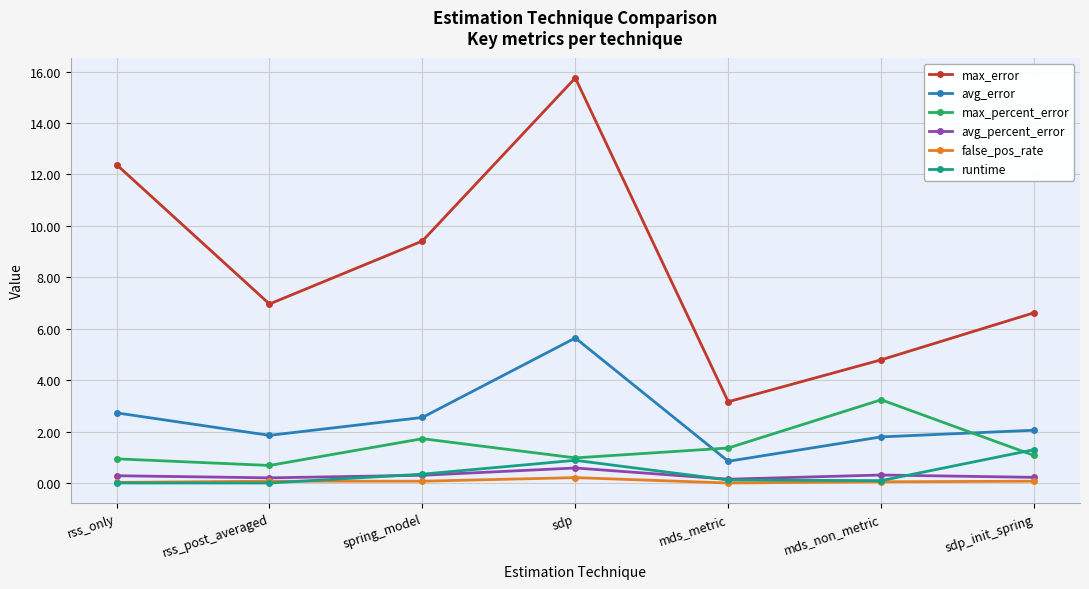

Which series has the largest total across all categories?

max_error